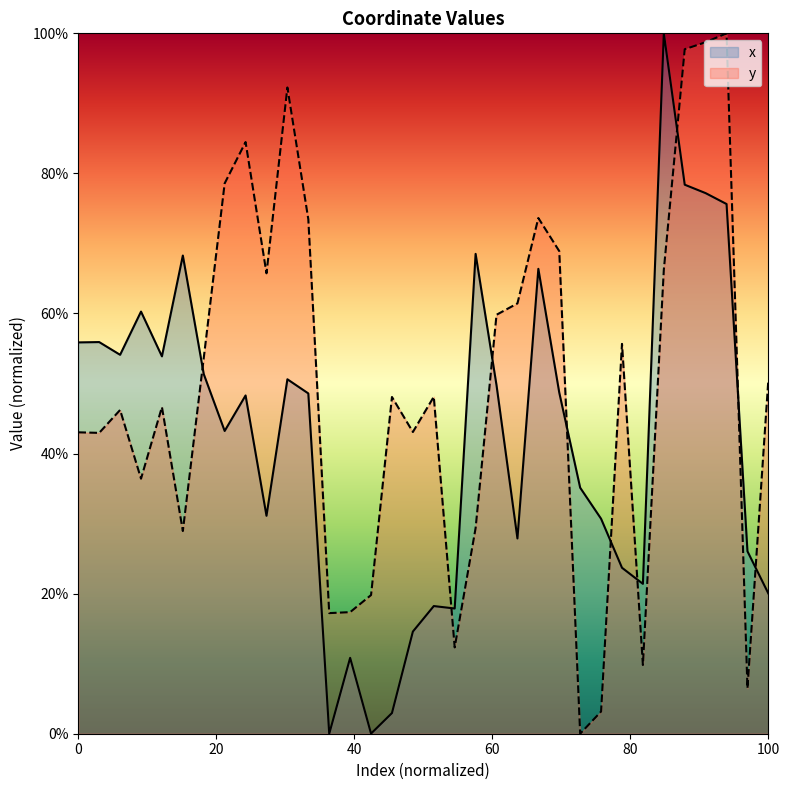

How many positive values does the y series have?

33